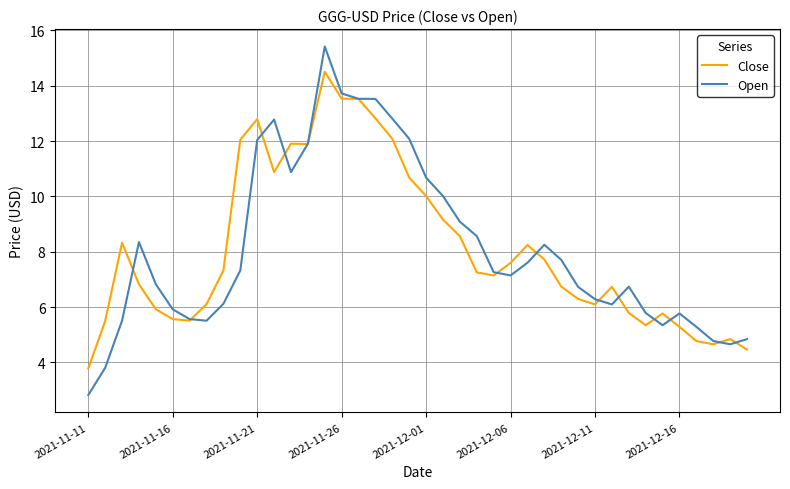

What is the minimum value for Close?

3.8